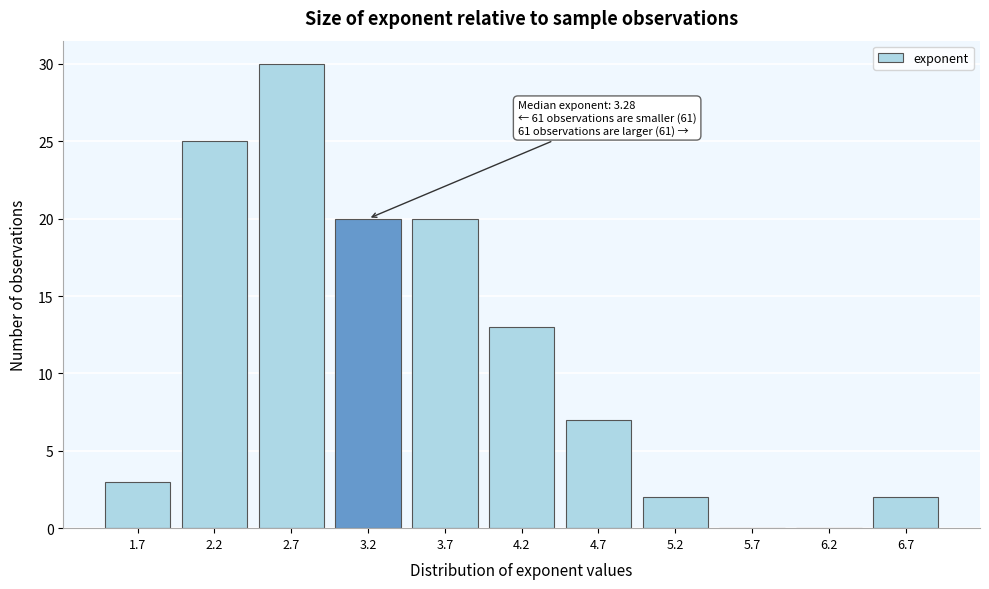

Reading left to right, list all the values displayed in this chart.

1.7=3	2.2=25	2.7=30	3.2=20	3.7=20	4.2=13	4.7=7	5.2=2	5.7=0	6.2=0	6.7=2